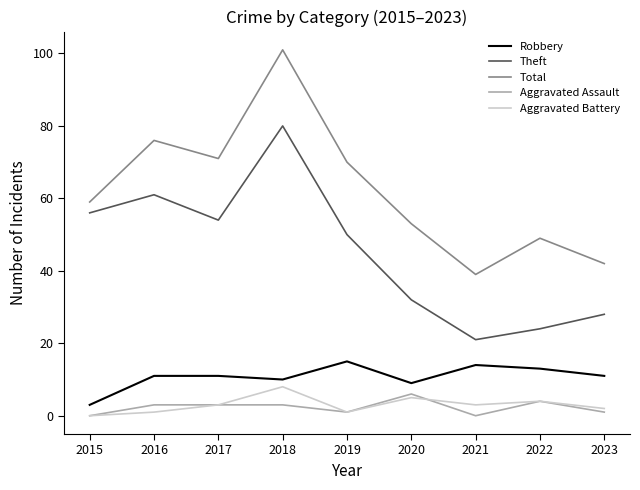

Where is the first local maximum for Aggravated Battery?

2018